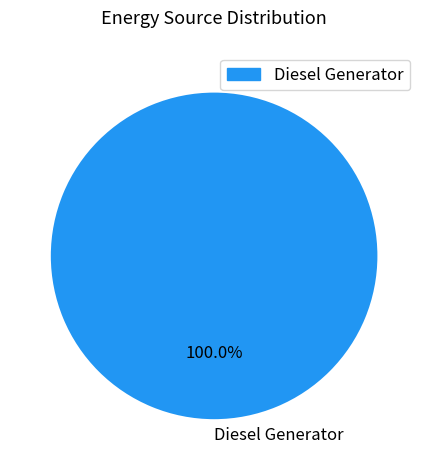

Is there a majority slice in this chart?

Yes